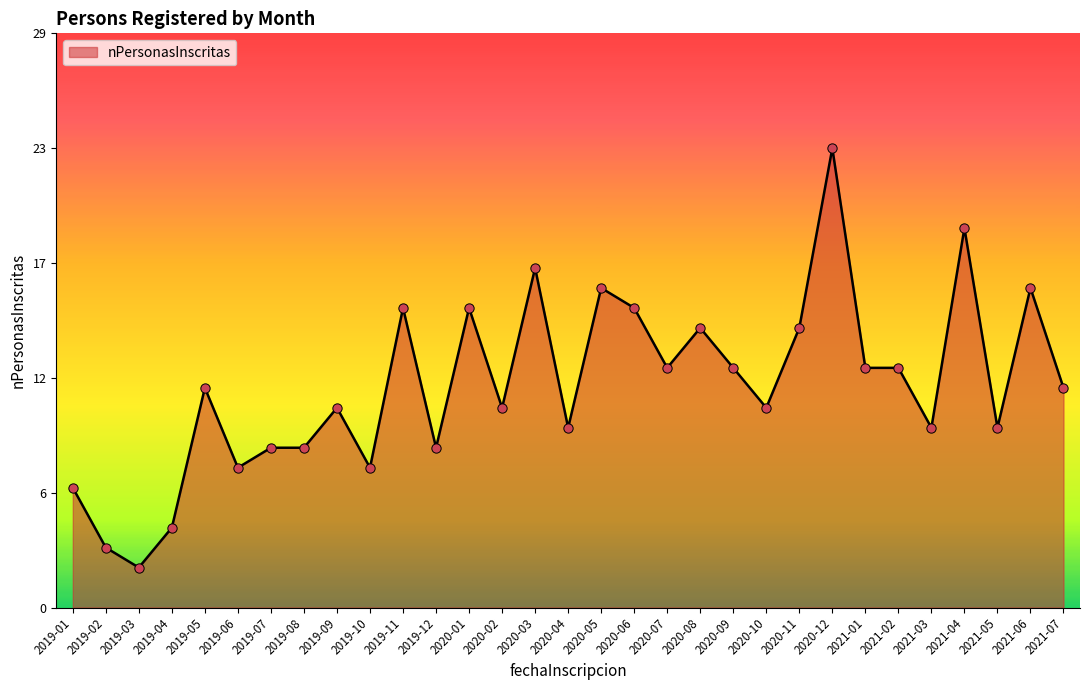

What is the ratio of the value at 2020-02 to the value at 2019-10?

1.4